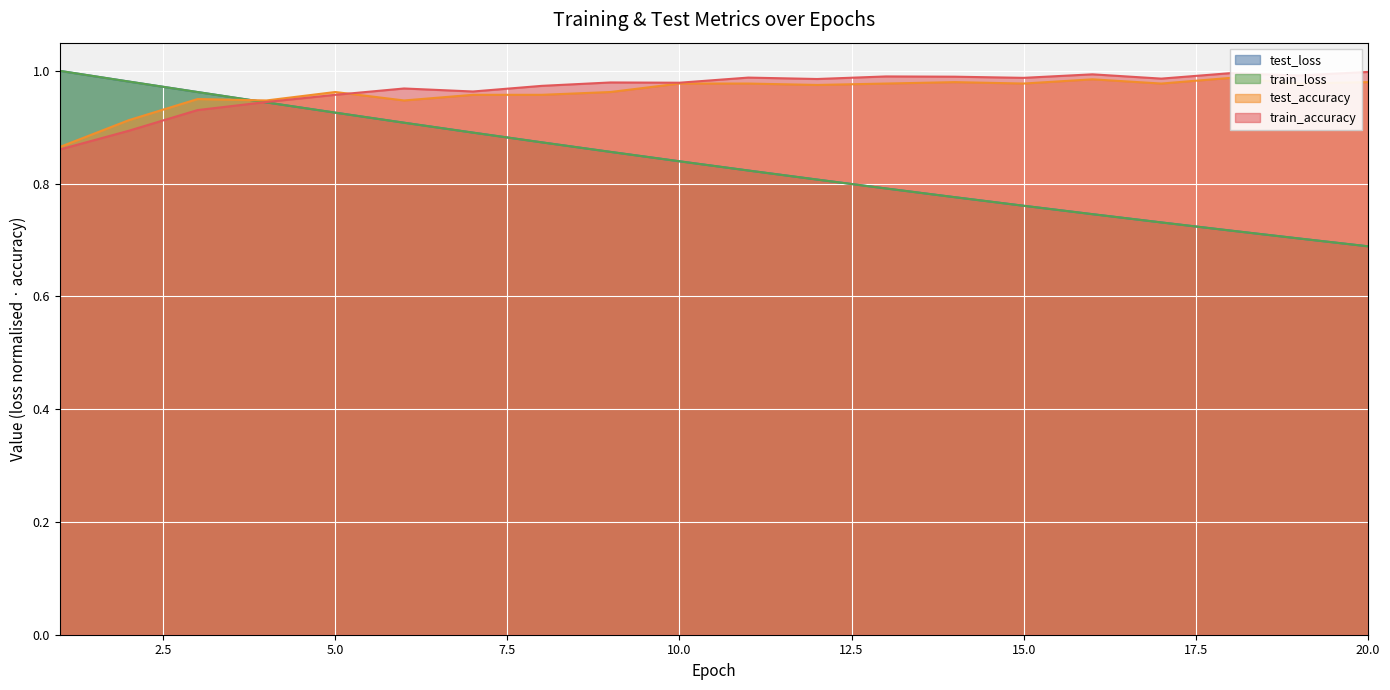

What is the minimum value for train_accuracy?

0.9